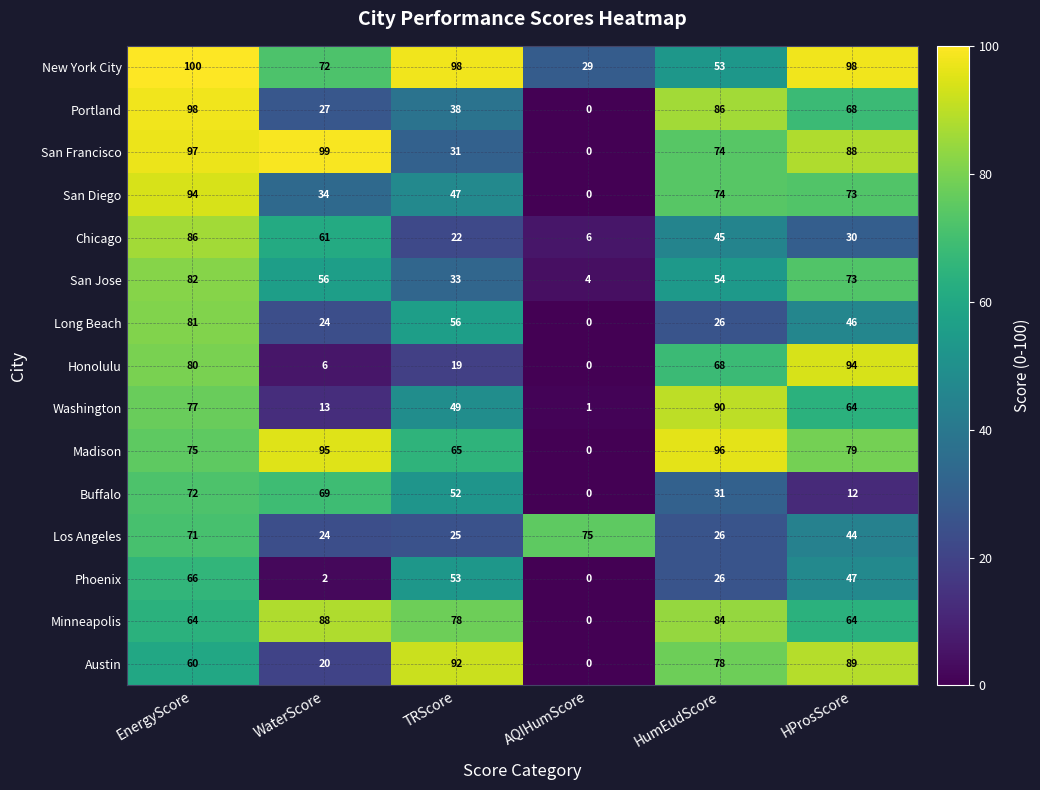

At which label does San Francisco reach its minimum?

AQIHumScore